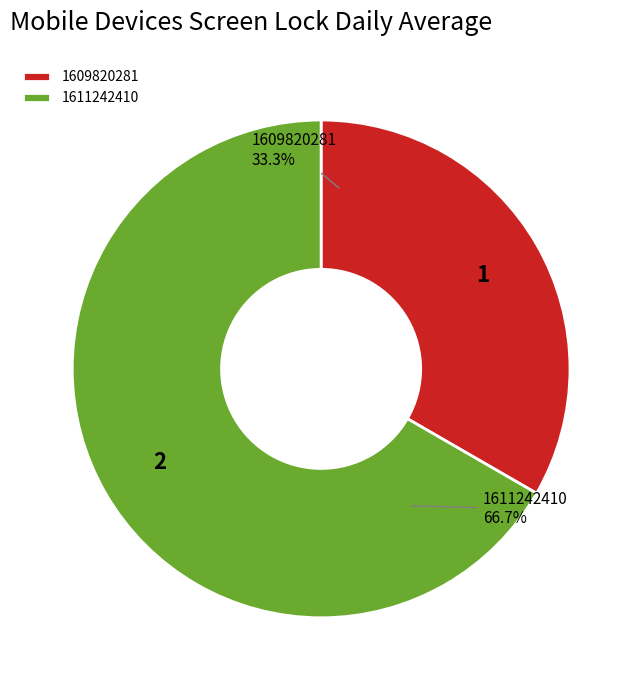

What is the largest slice in the pie chart?

1611242410